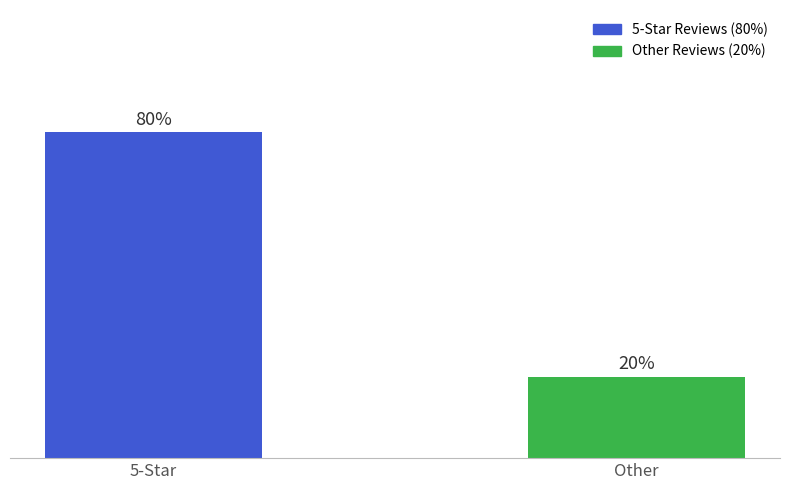

At which category does the chart reach its minimum across all series?

Other